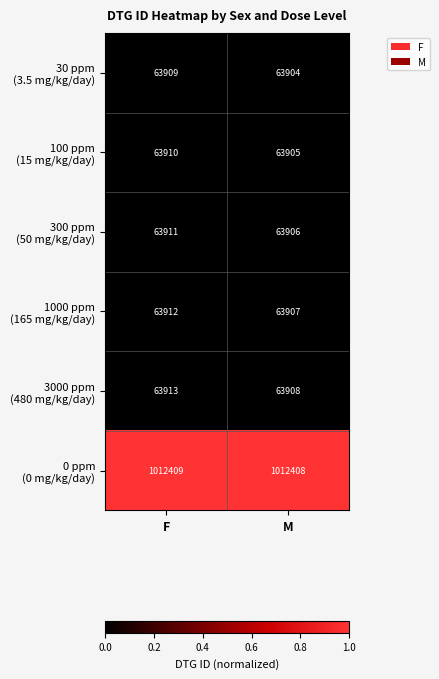

What is the total value across all series at M?

1331938